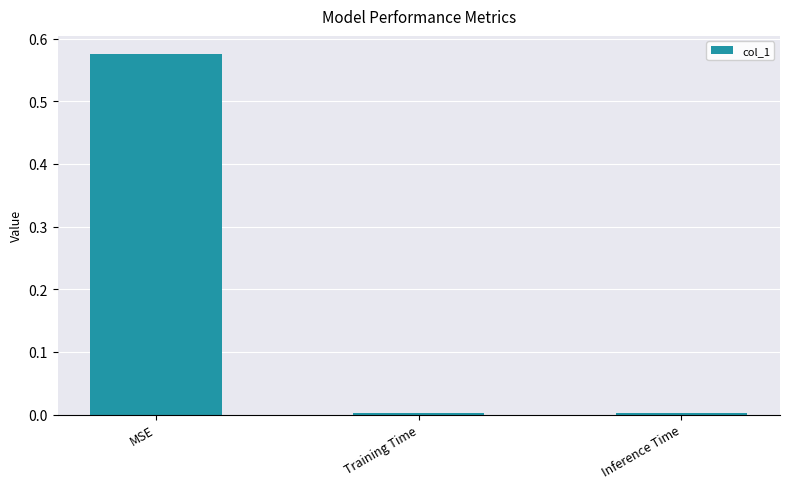

Which has a higher value, MSE or Inference Time?

MSE